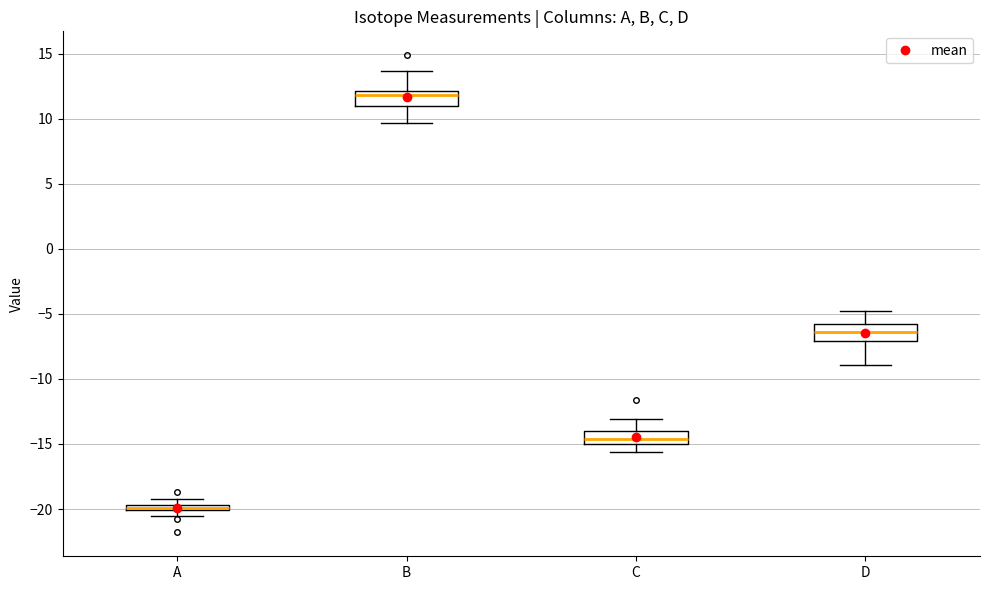

Where is the upper edge of the box for A on the y-axis? The values are not printed on the chart, so give them approximately, as read against the axis.

-19.5